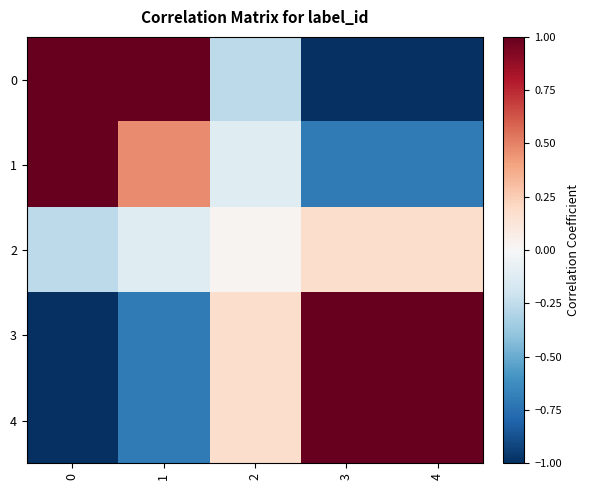

Count the number of data series in this chart.

5